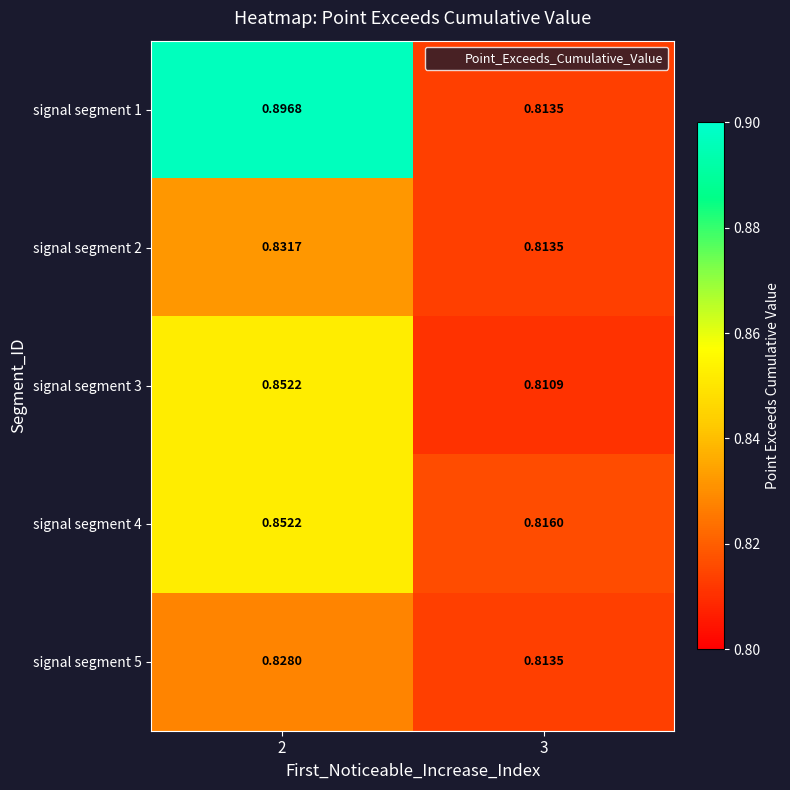

Is the value of signal segment 4 at 3 greater than the value of signal segment 2 at 3?

Yes